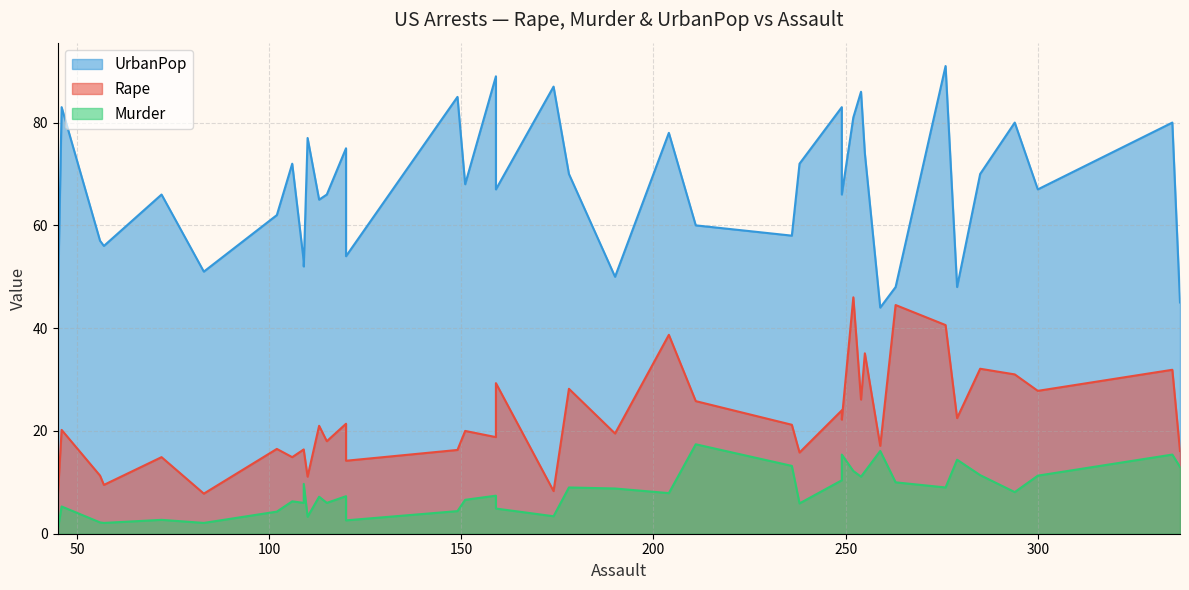

Which series has the widest spread of values?

UrbanPop